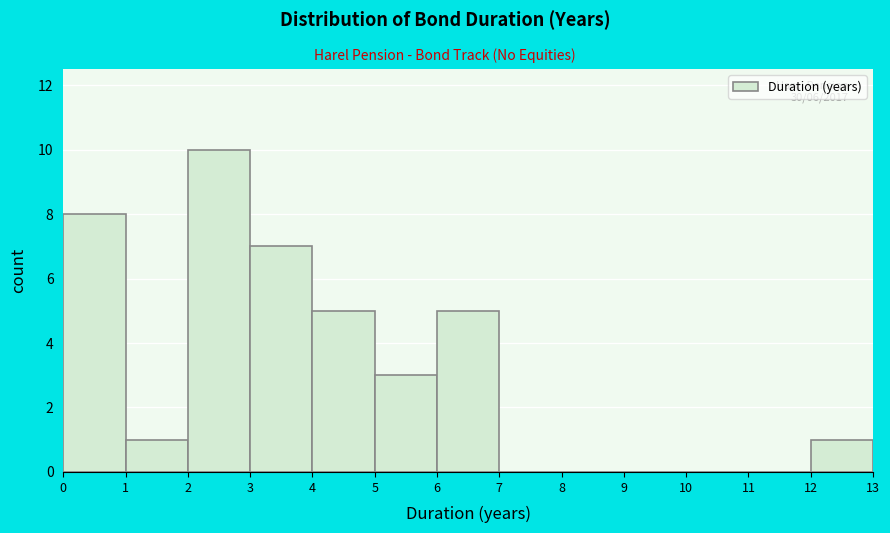

Which range on the x-axis has the tallest bar?

2 to 3